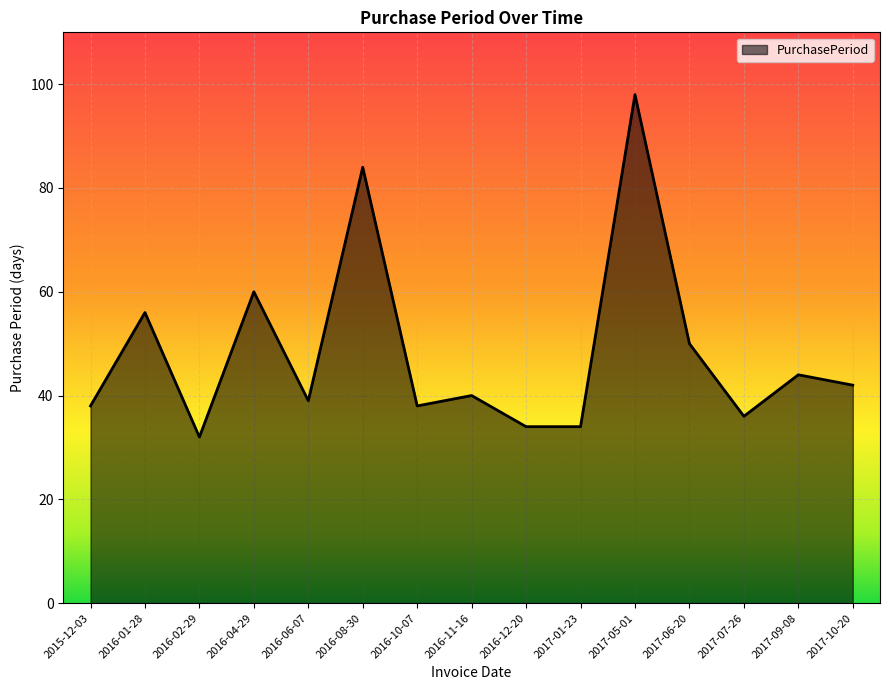

Reading left to right, transcribe all the data shown in this chart.

2015-12-03=38	2016-01-28=56	2016-02-29=32	2016-04-29=60	2016-06-07=39	2016-08-30=84	2016-10-07=38	2016-11-16=40	2016-12-20=34	2017-01-23=34	2017-05-01=98	2017-06-20=50	2017-07-26=36	2017-09-08=44	2017-10-20=42